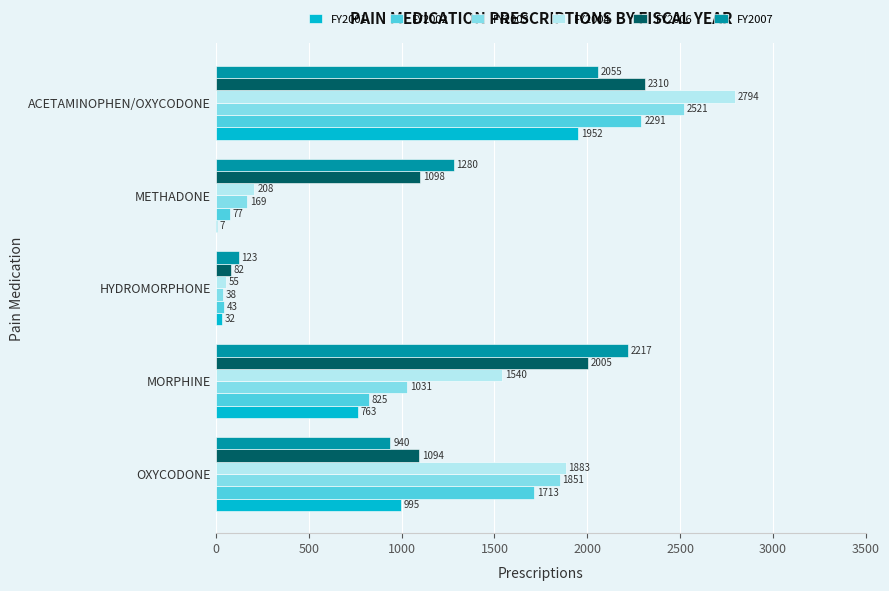

Between HYDROMORPHONE and METHADONE, which series saw the biggest shift?

FY2007